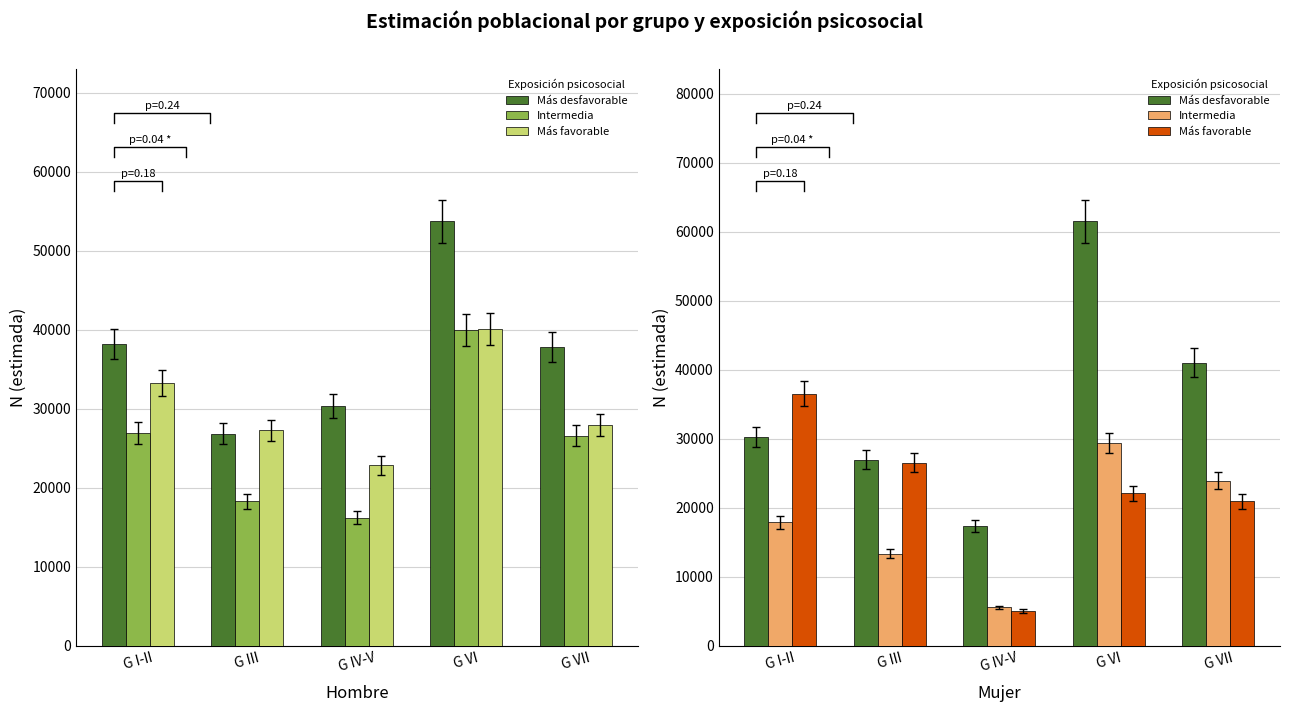

What is the maximum value shown in the chart?

61468